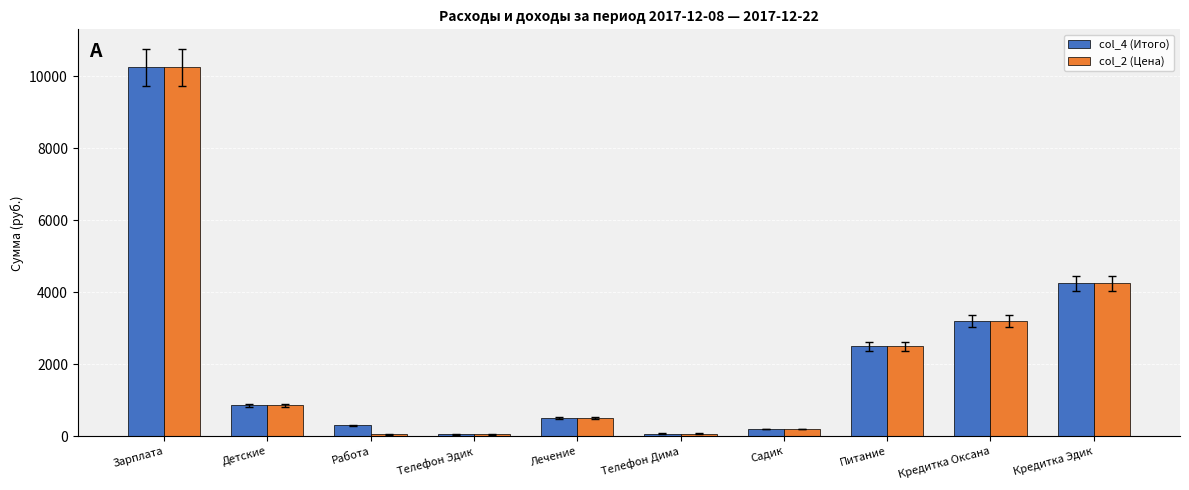

What position from the right is Телефон Дима?

5